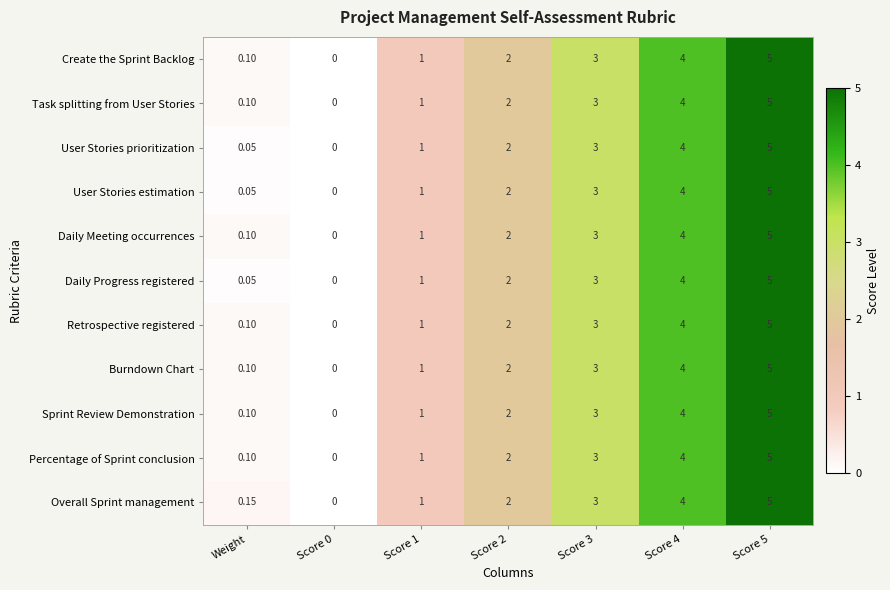

How many categories are shown in the chart?

7